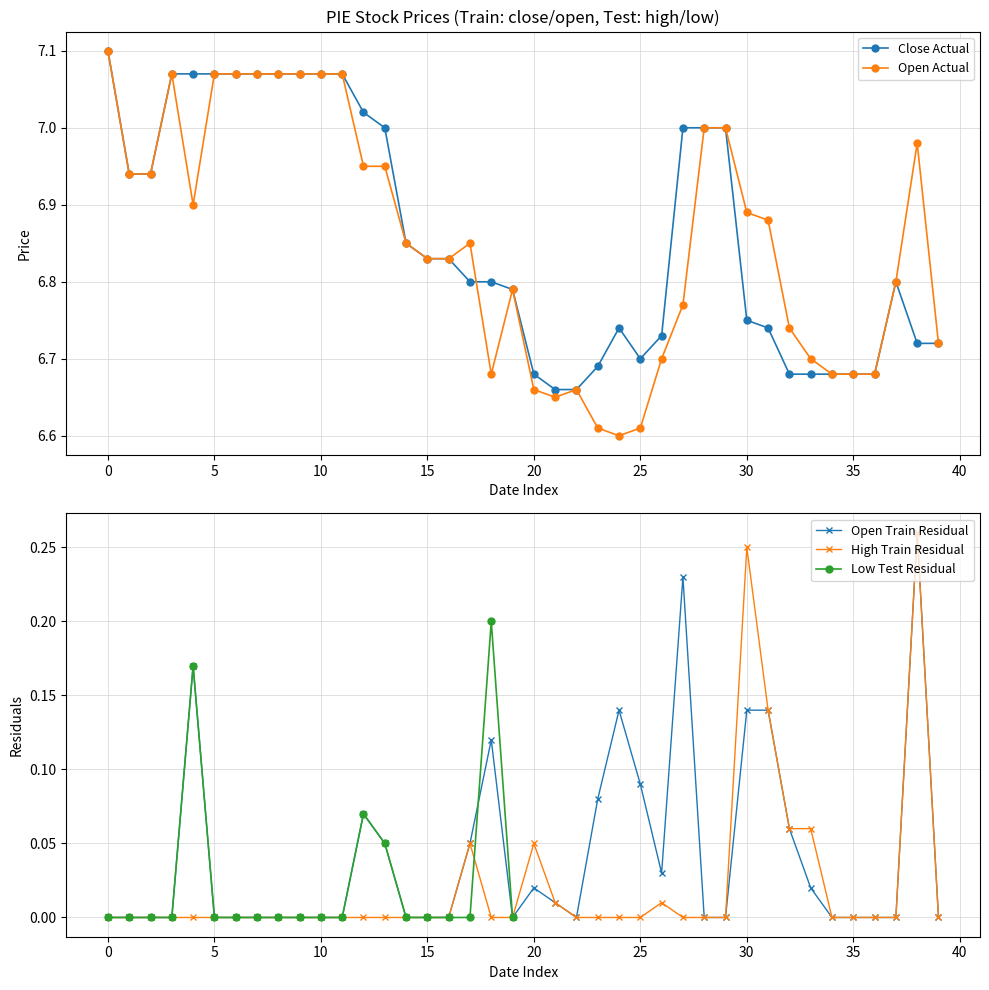

True or false: Open Actual has more than 0 points higher than both neighbors.

True